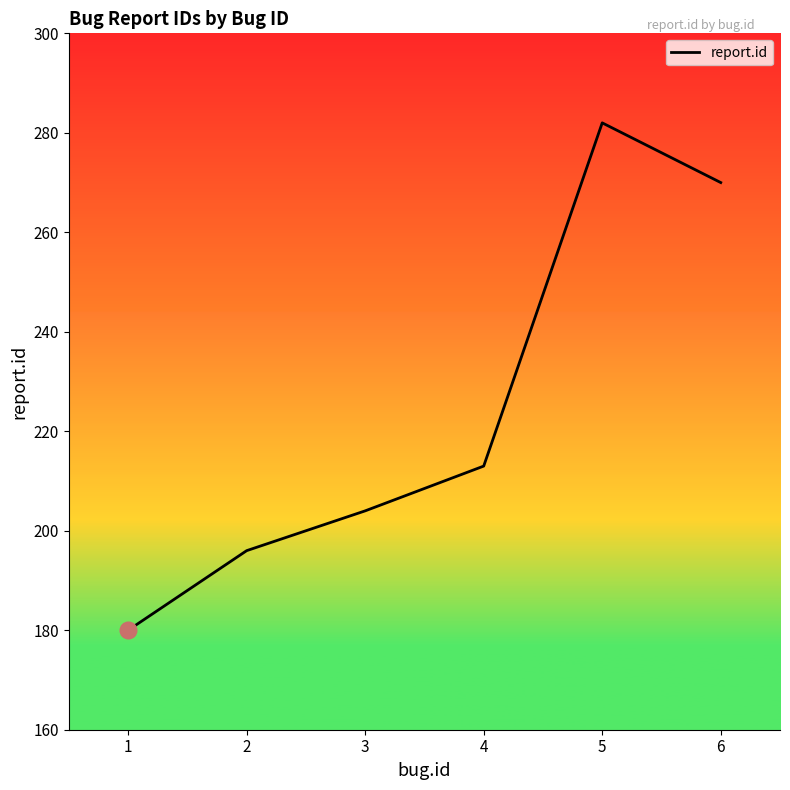

What is the approximate value at 3, to the nearest 5?

205